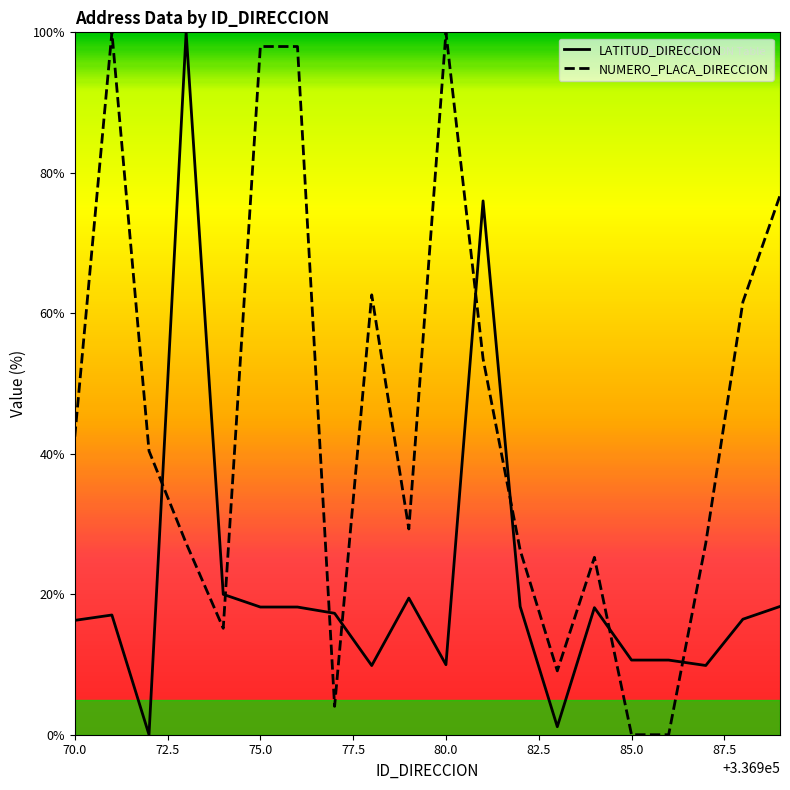

True or false: NUMERO_PLACA_DIRECCION has a value of 43.2 at 336987.

False